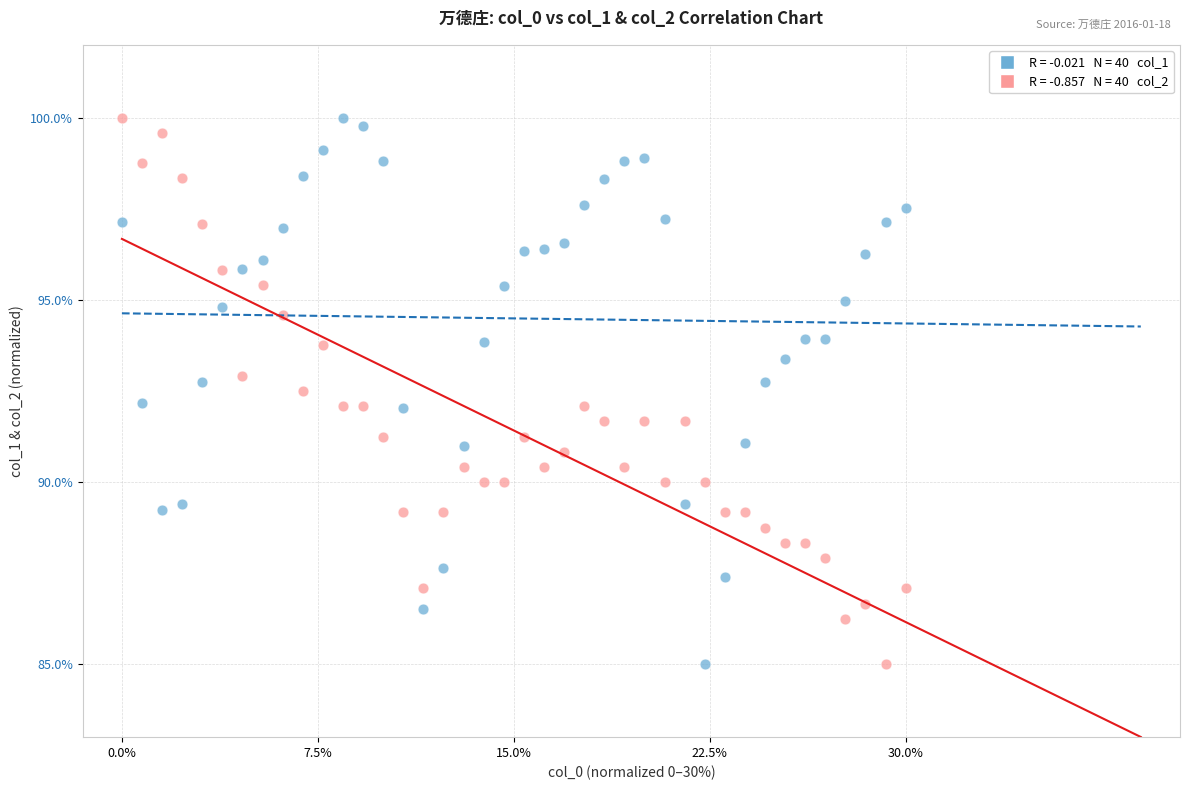

Across all data points, what is the range of X values (max minus min)?

1.0